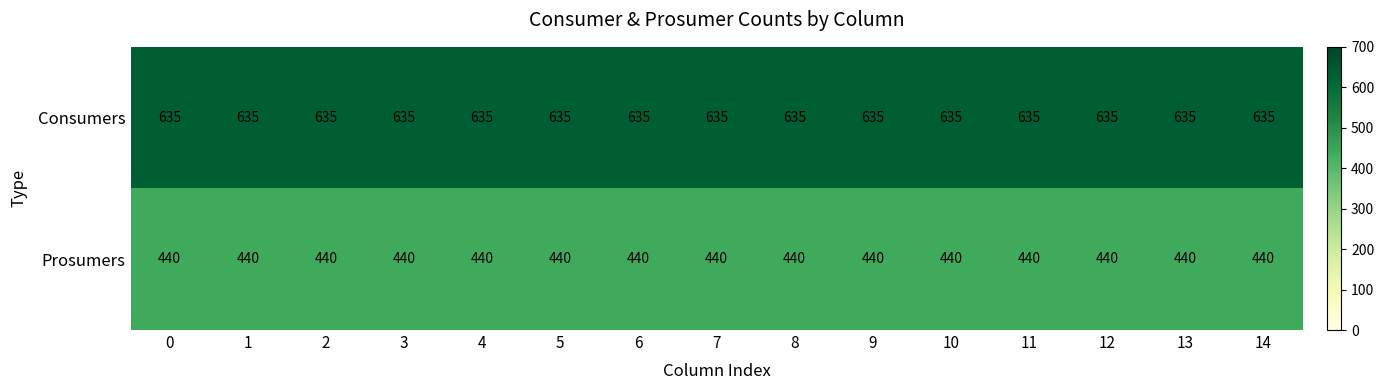

List the series in order of their overall mean, highest first.

Consumers, Prosumers